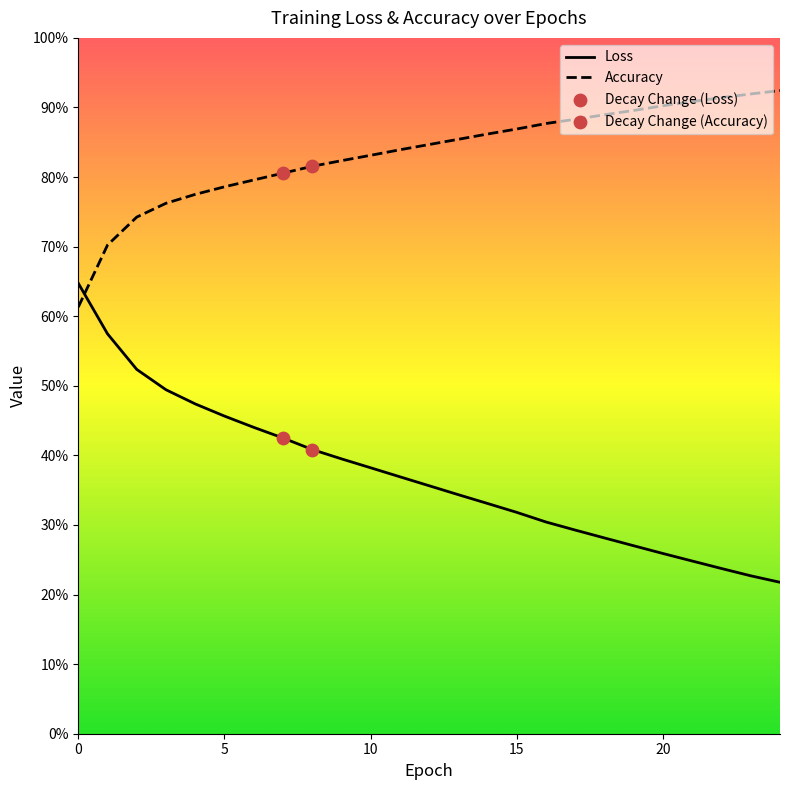

What are all the series names shown in the legend?

Loss, Accuracy